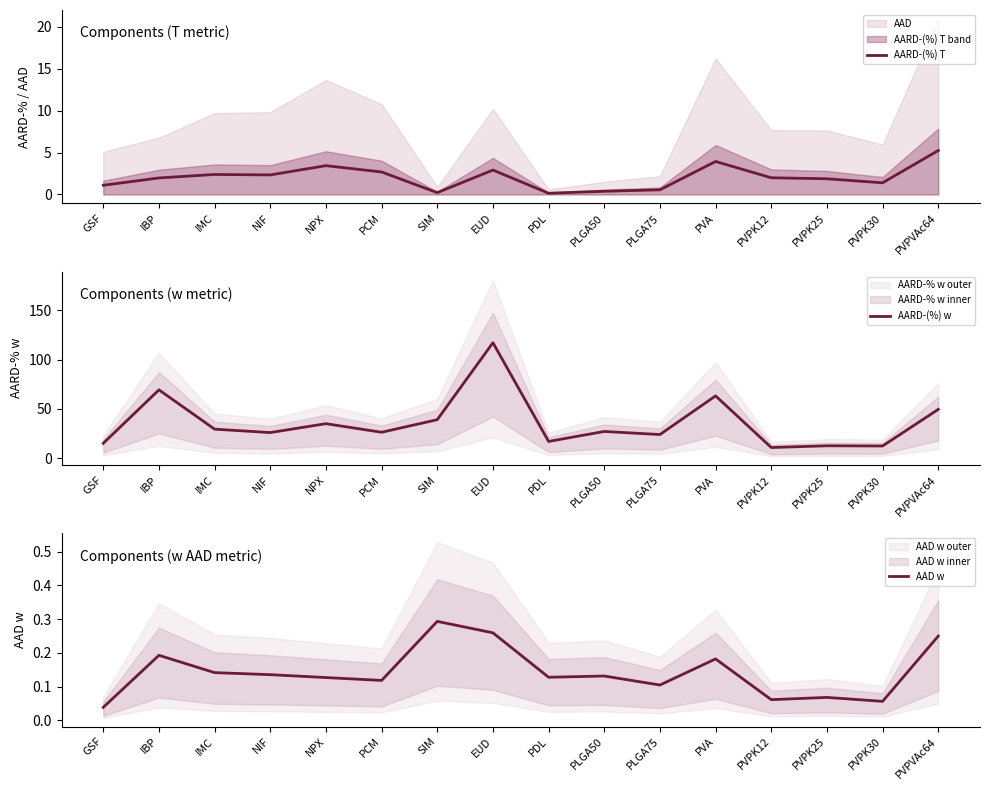

Is it true that AARD-(%) w equals 63.1 at PVA?

True